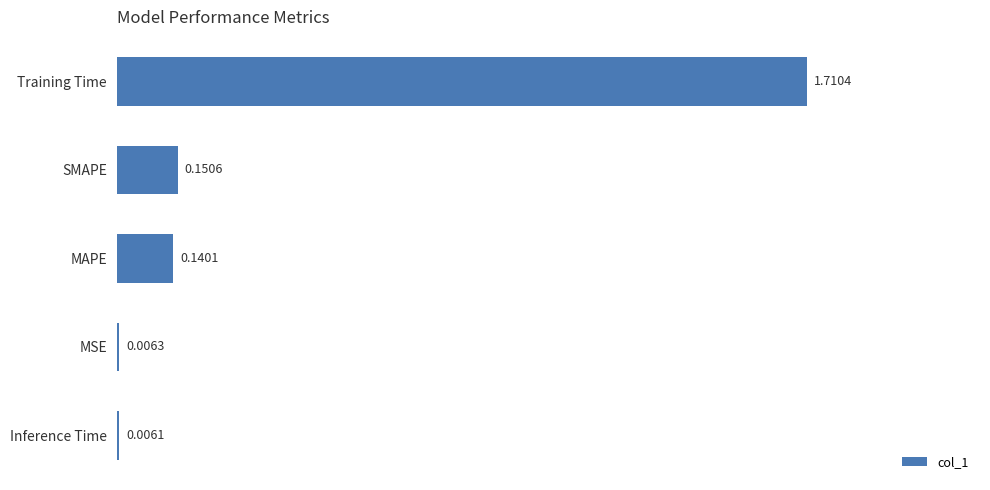

At which label is the value closest to 0?

Inference Time